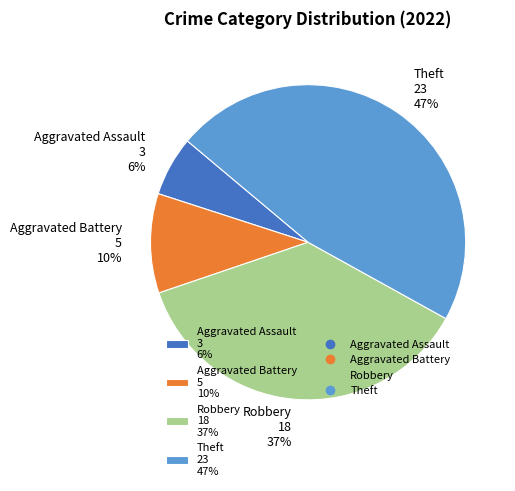

Do Aggravated Battery 5 10% and Aggravated Assault 3 6% together represent more than half of the pie?

No